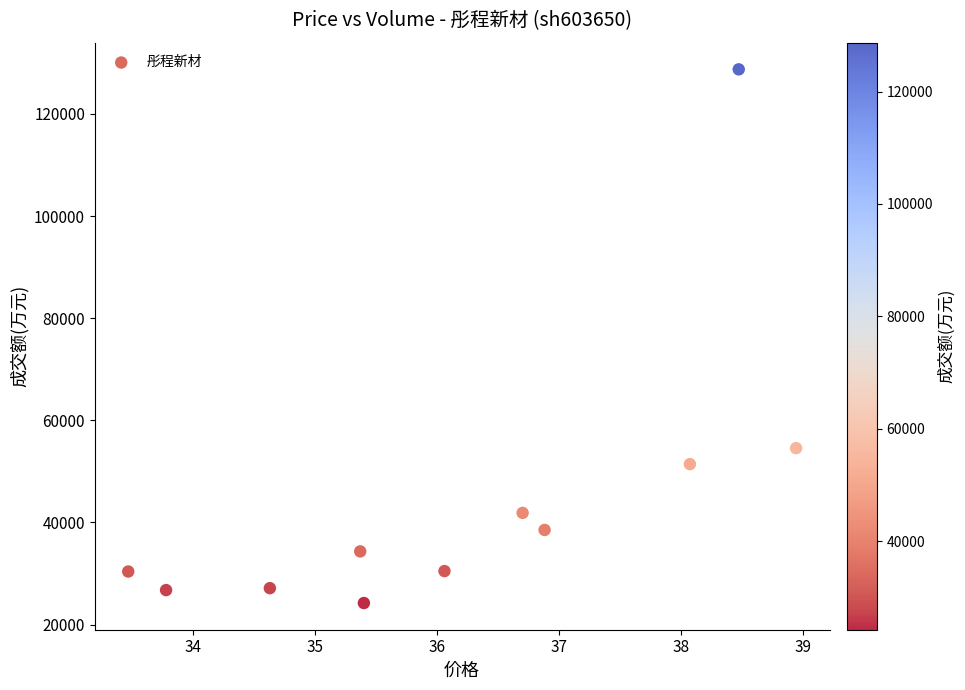

What is the average Y value?

44389